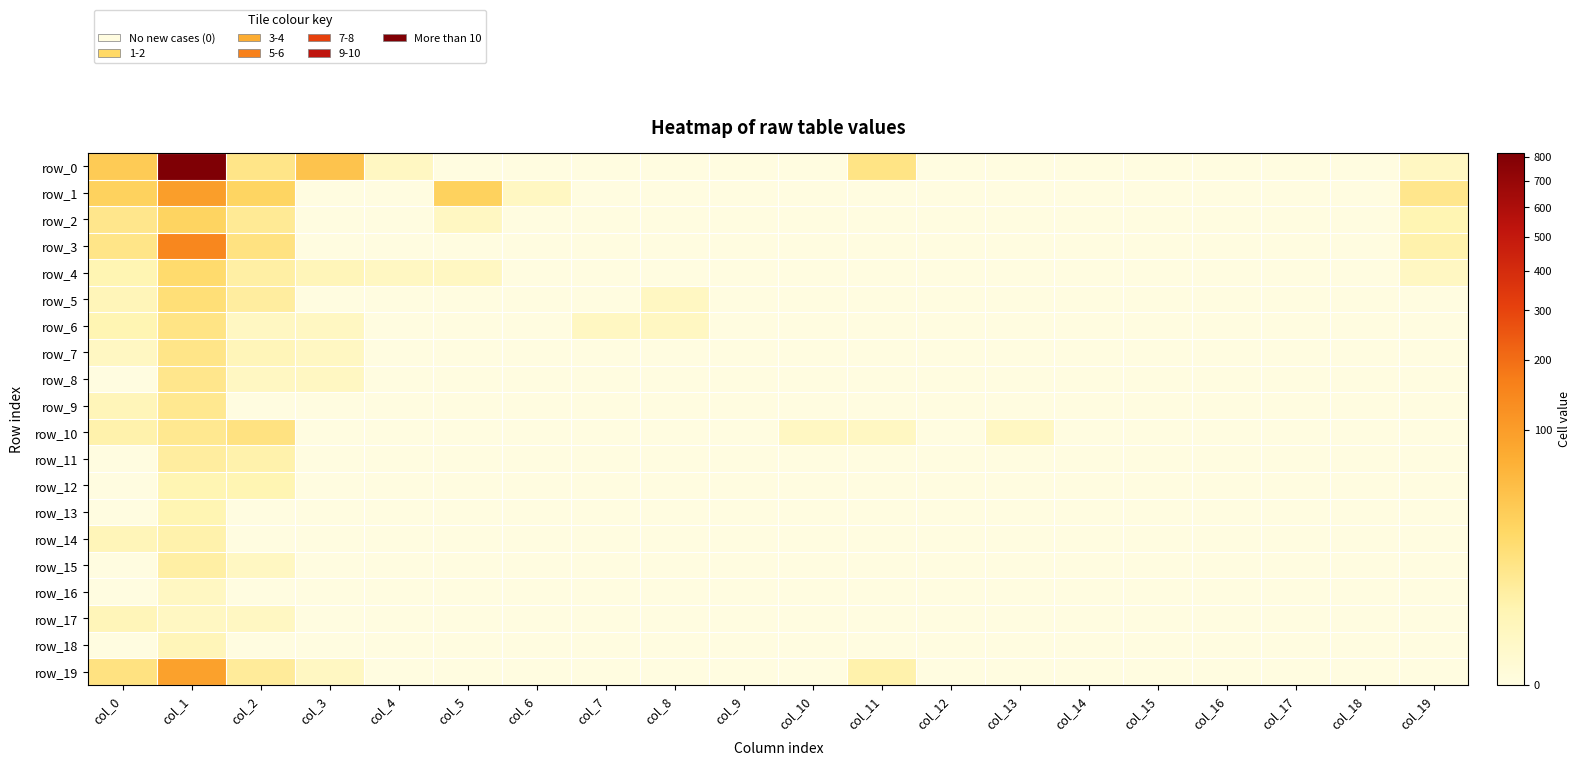

What is the greatest value displayed?

817